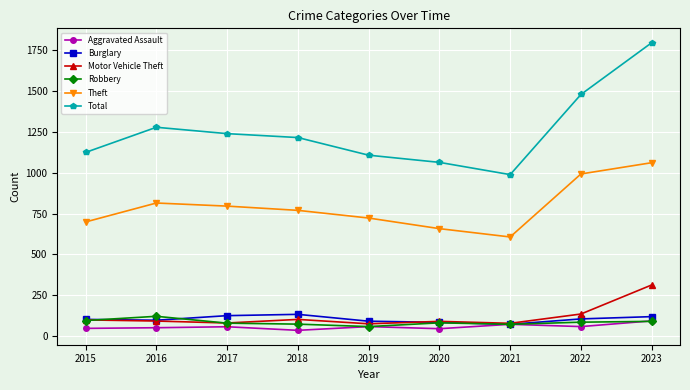

Is this an area chart (filled region under the line)?

No